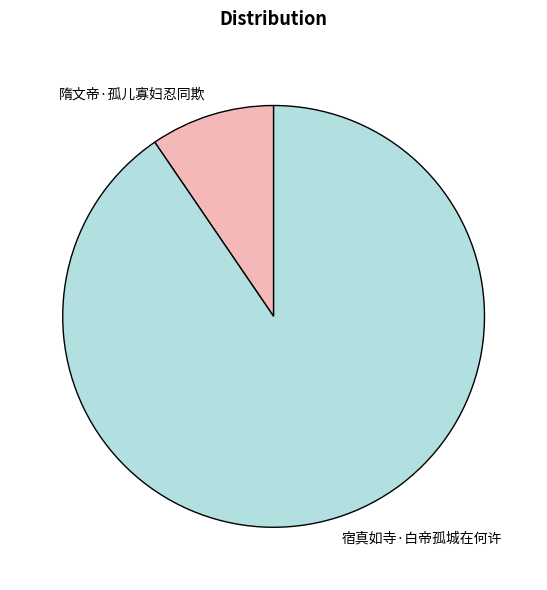

Which category has the biggest portion of the pie?

宿真如寺·白帝孤城在何许